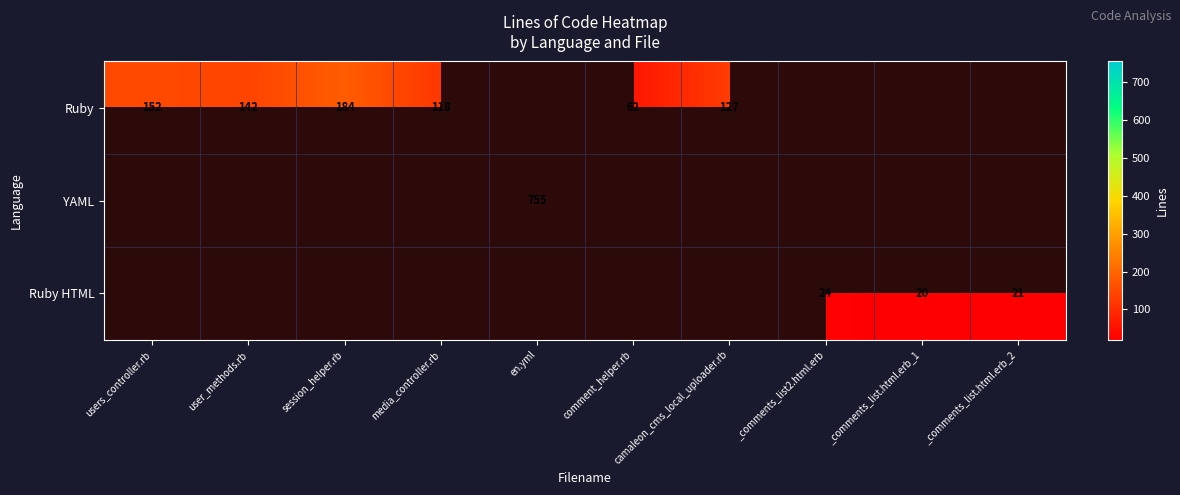

How many data points does each series have?

10